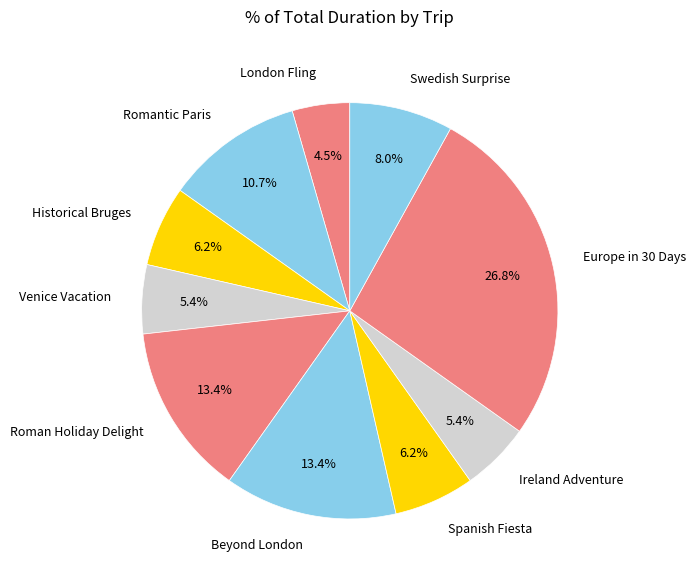

Combined, do Romantic Paris and Ireland Adventure account for over 50%?

No